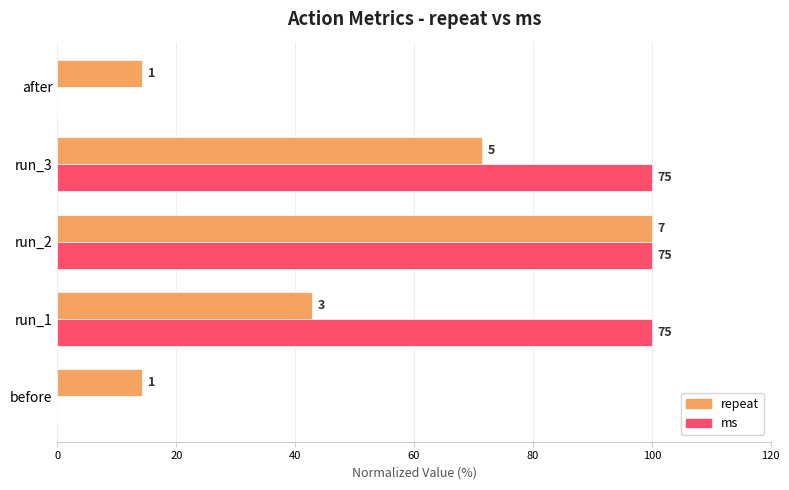

What are all the series names shown in the legend?

repeat, ms